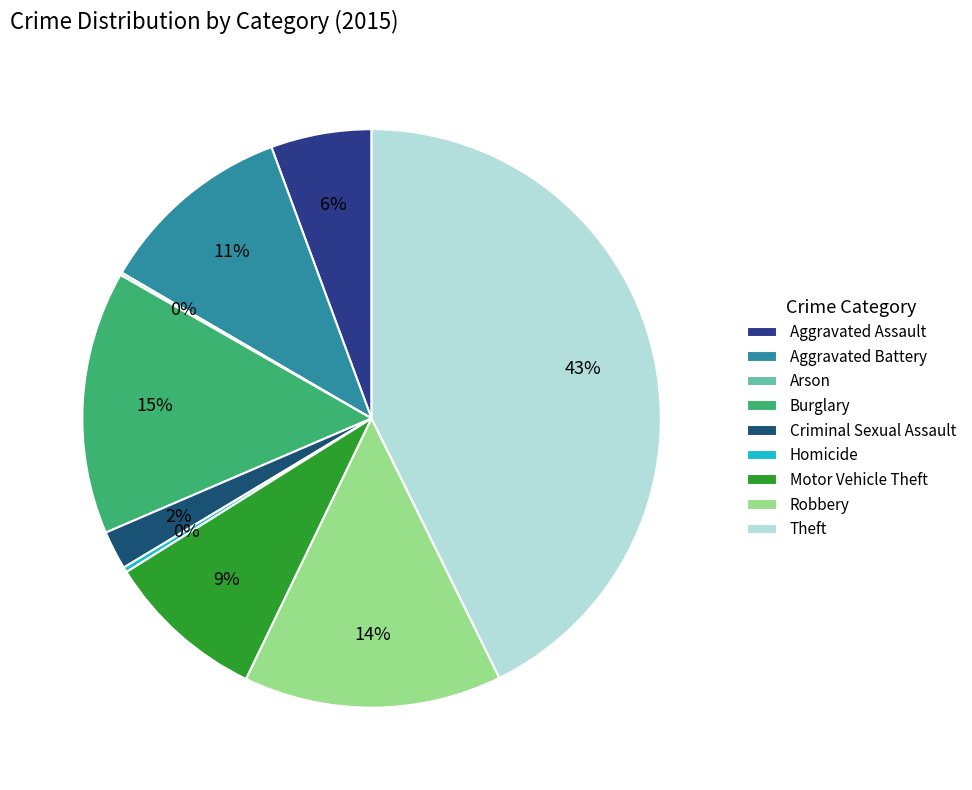

To the nearest percent, what is the difference between the largest and smallest slice percentages?

43%